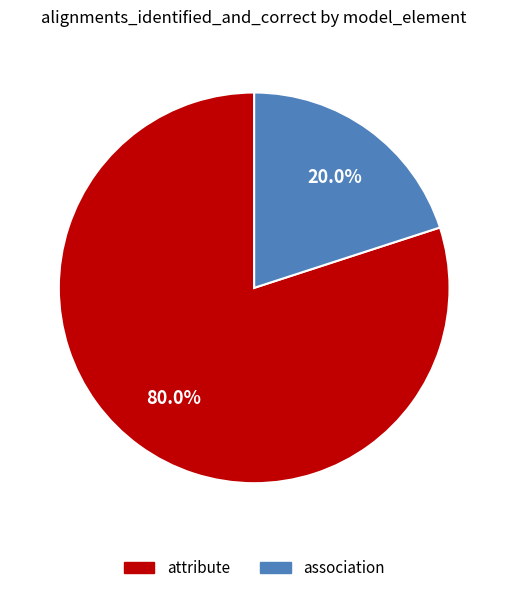

What is the majority slice?

attribute